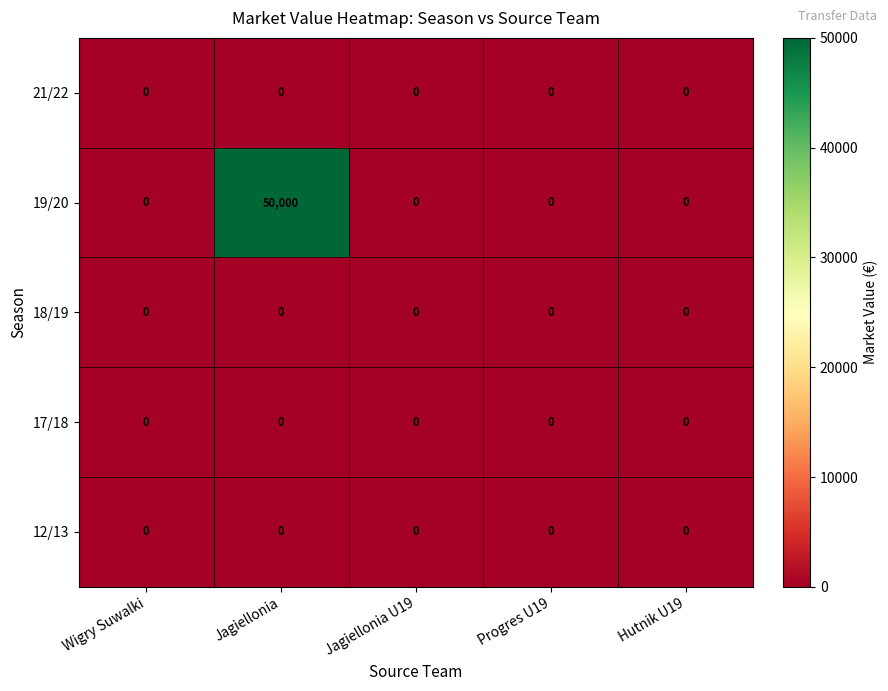

At which category is the sum across all series the highest?

Jagiellonia